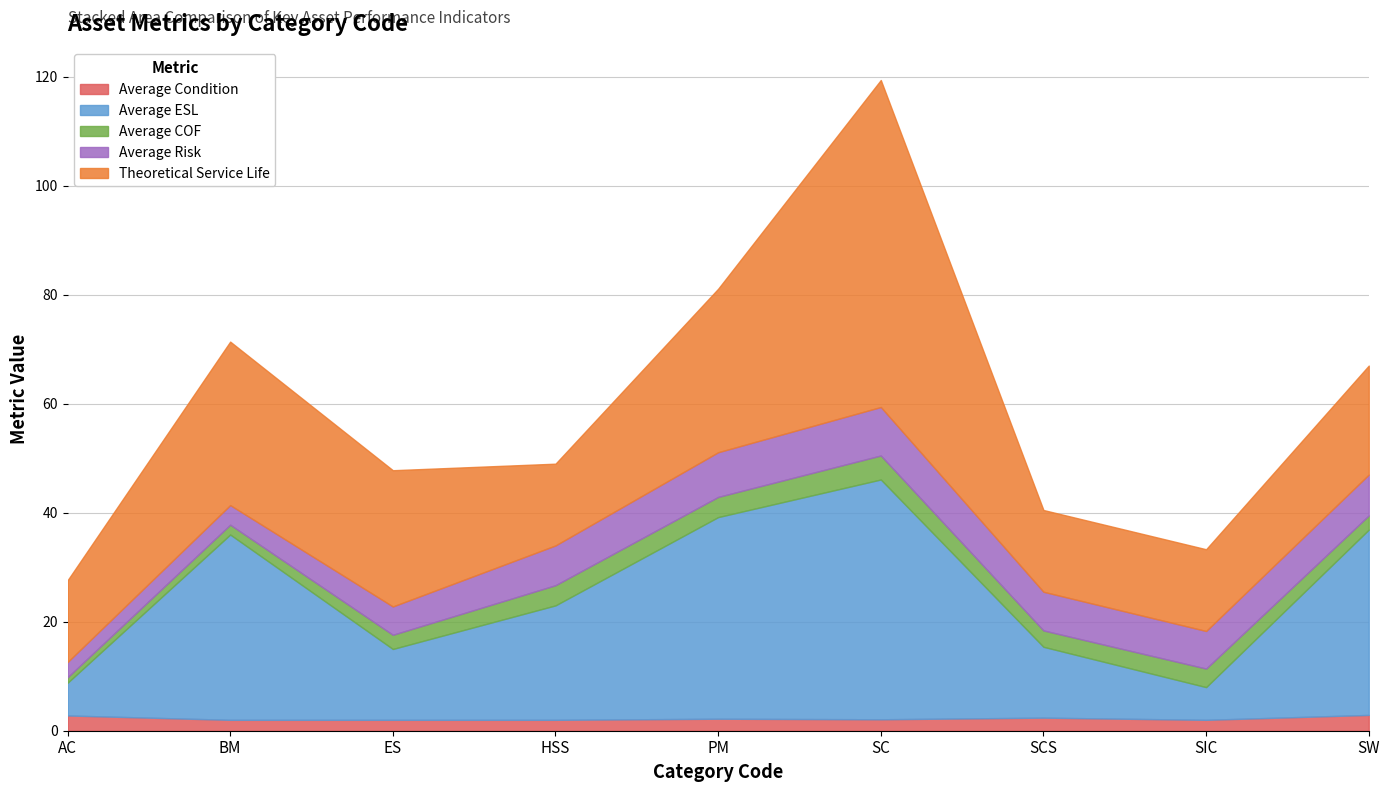

Does the chart have visible grid lines?

Yes